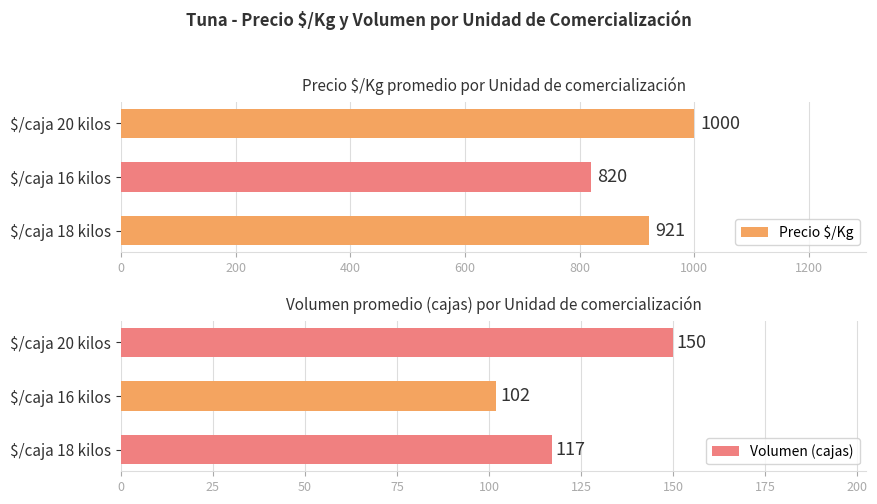

What is the difference between the maximum and minimum values in the Precio $/Kg series?

180